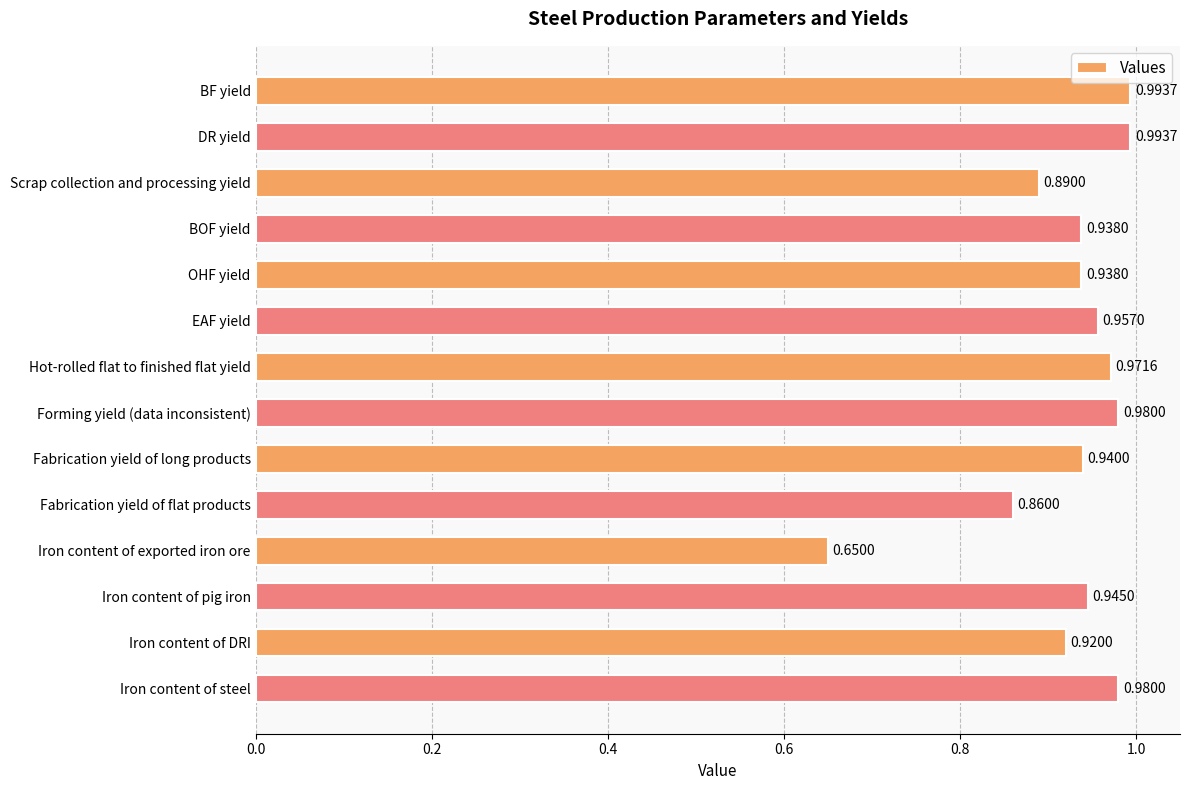

What is the label of the 4th bar from the top?

BOF yield